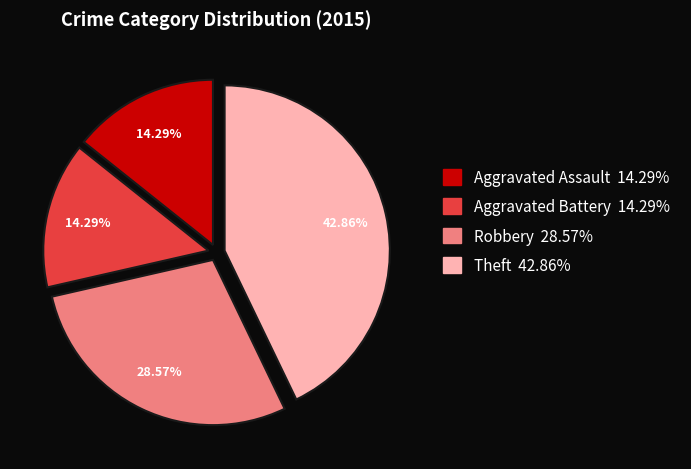

Does Robbery represent more than half of the total?

No